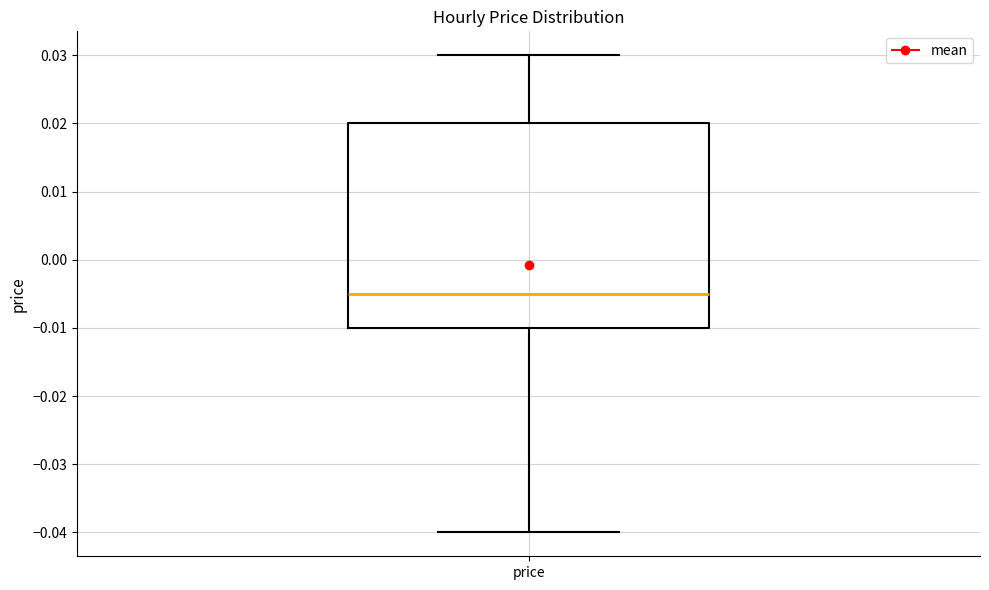

Read this box plot against the y-axis: the position of the median line, the range covered by the box, and the ends of both whiskers. The values are not printed on the chart, so give them approximately, as read against the axis.

median -0.005, box -0.010 to 0.020, whiskers -0.040 to 0.030